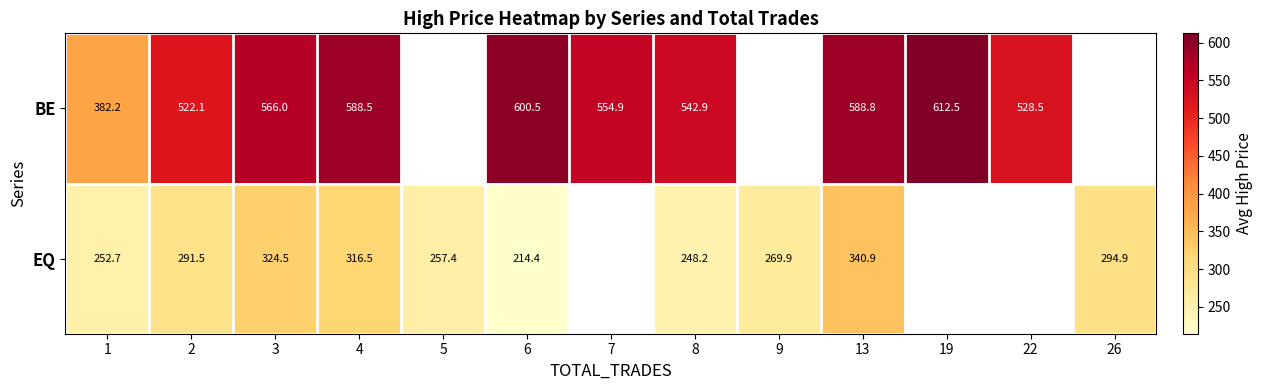

Is the value of EQ at 6 greater than the value of BE at 13?

No